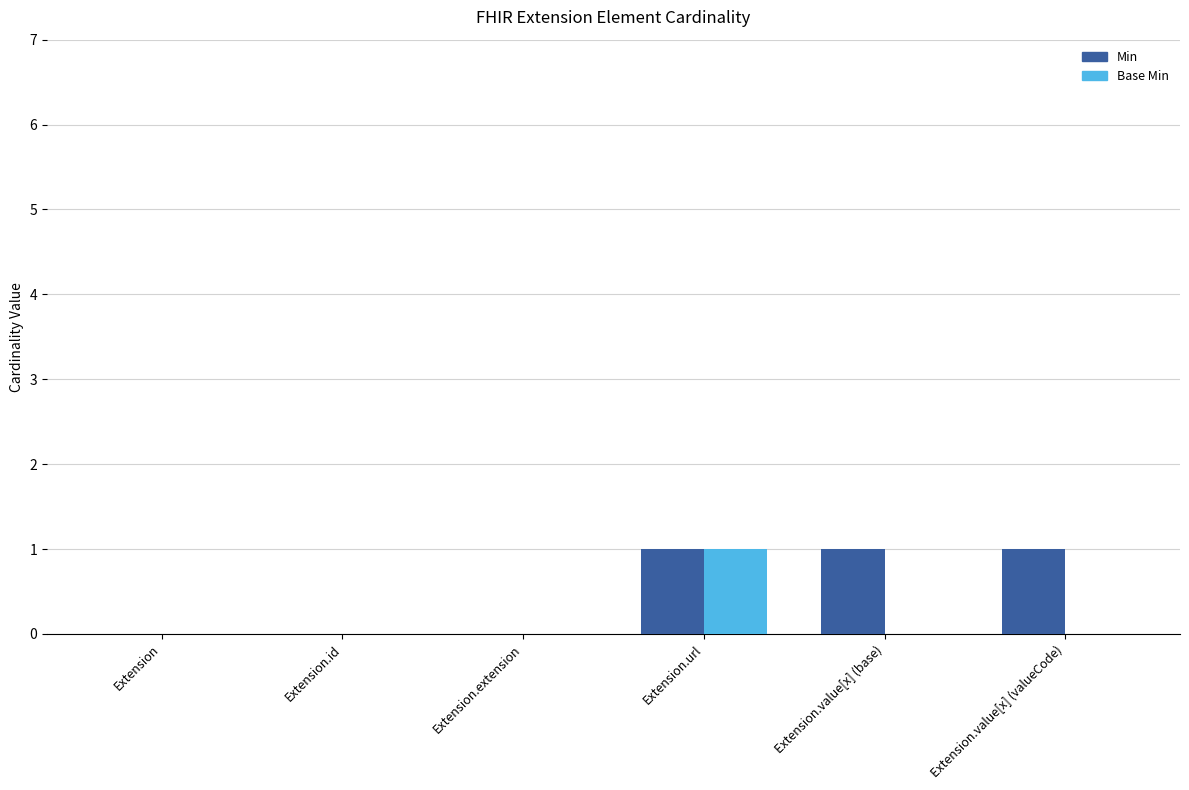

How many groups of bars are there?

6